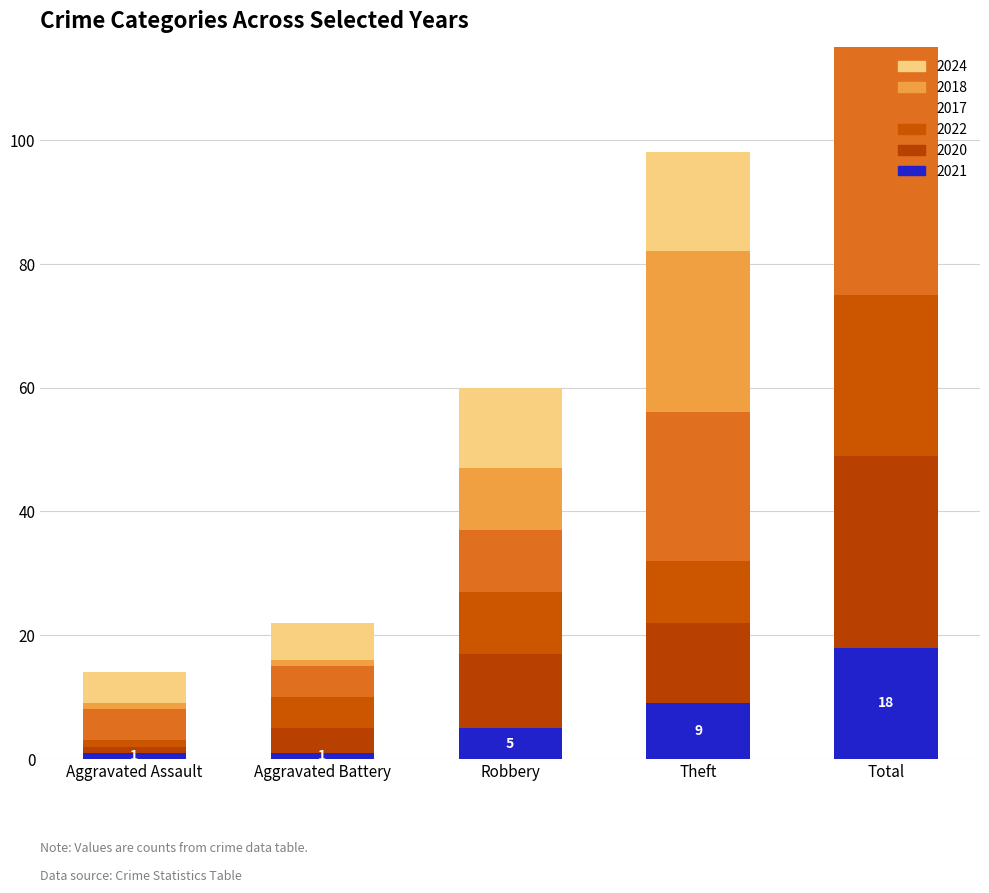

Reading left to right, list all the values displayed in this chart.

2021: 1	1	5	9	18
2020: 1	4	12	13	31
2022: 1	5	10	10	26
2017: 5	5	10	24	44
2018: 1	1	10	26	39
2024: 5	6	13	16	40